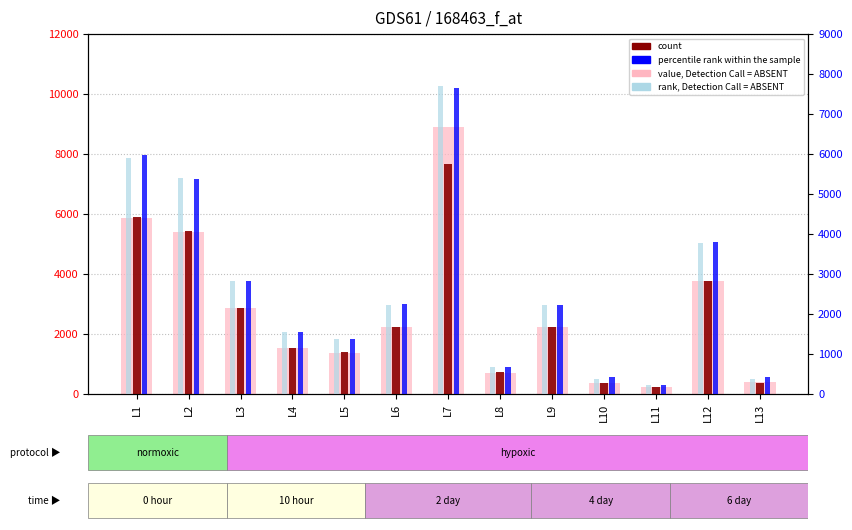

At which label is percentile rank within the sample closest to 3940?

L12